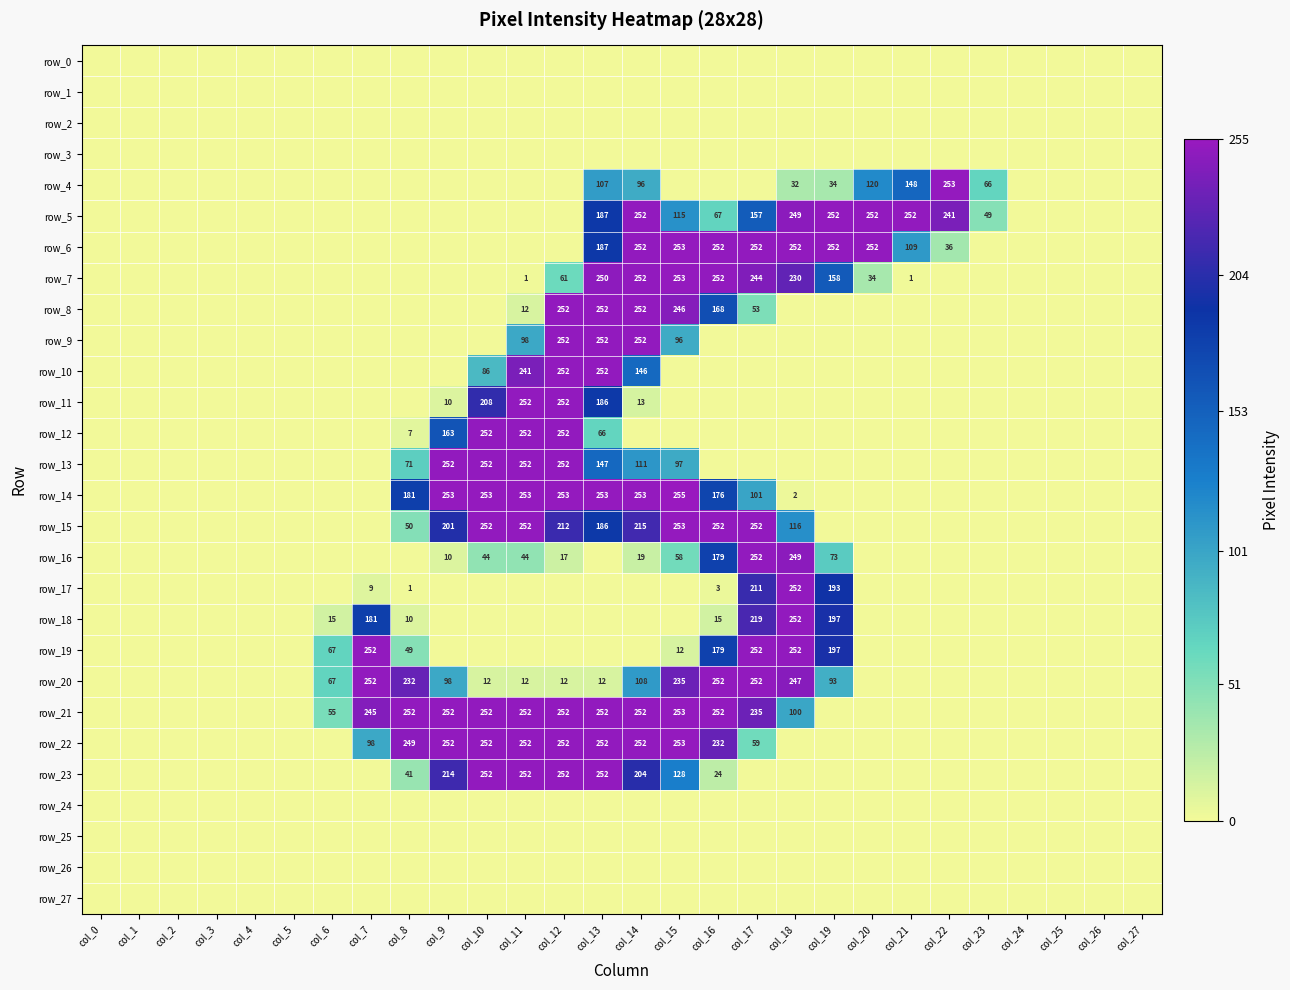

Is it true that row_11 equals 3 at col_14?

False